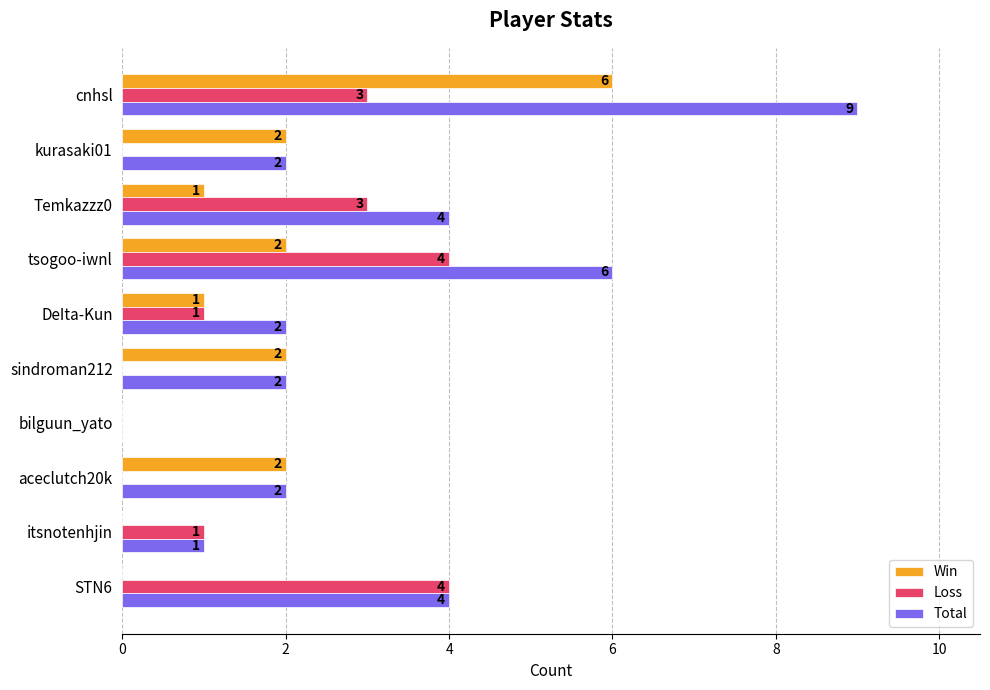

Which series changed the most between itsnotenhjin and tsogoo-iwnl?

Total